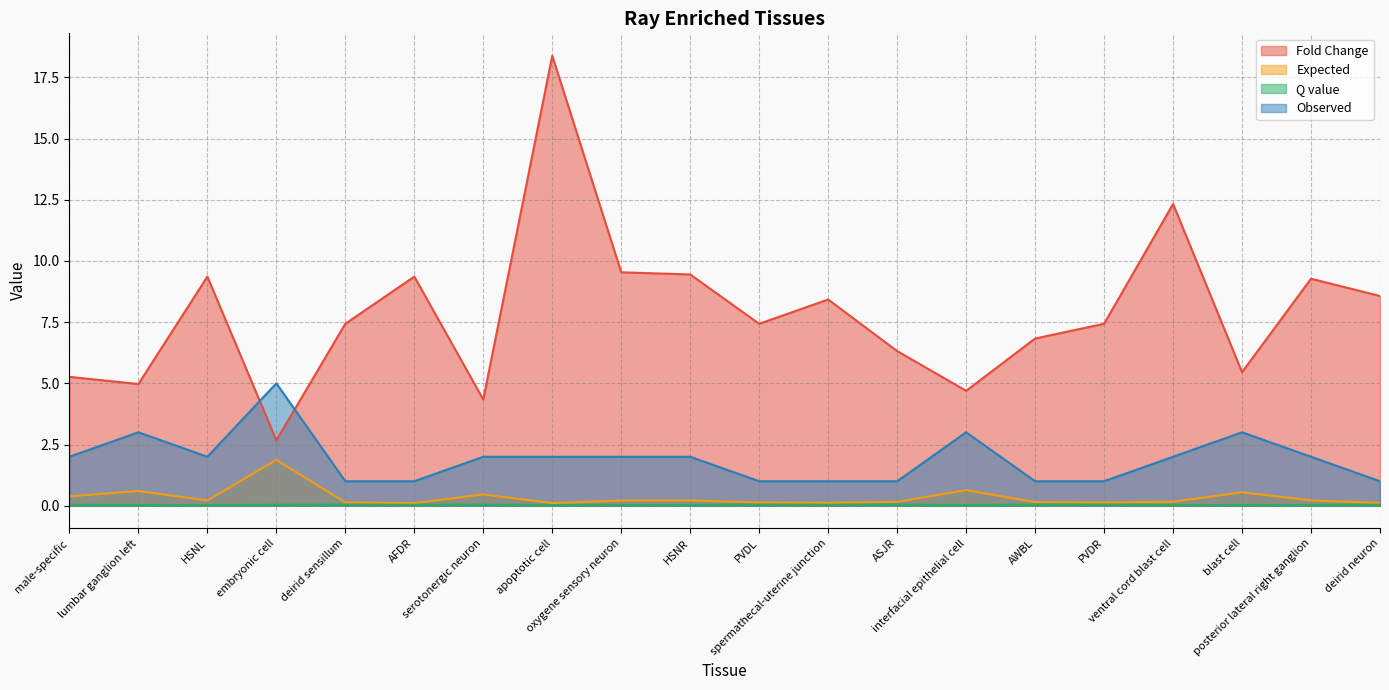

The Observed series shows 2.0 at HSNL. True or false?

True